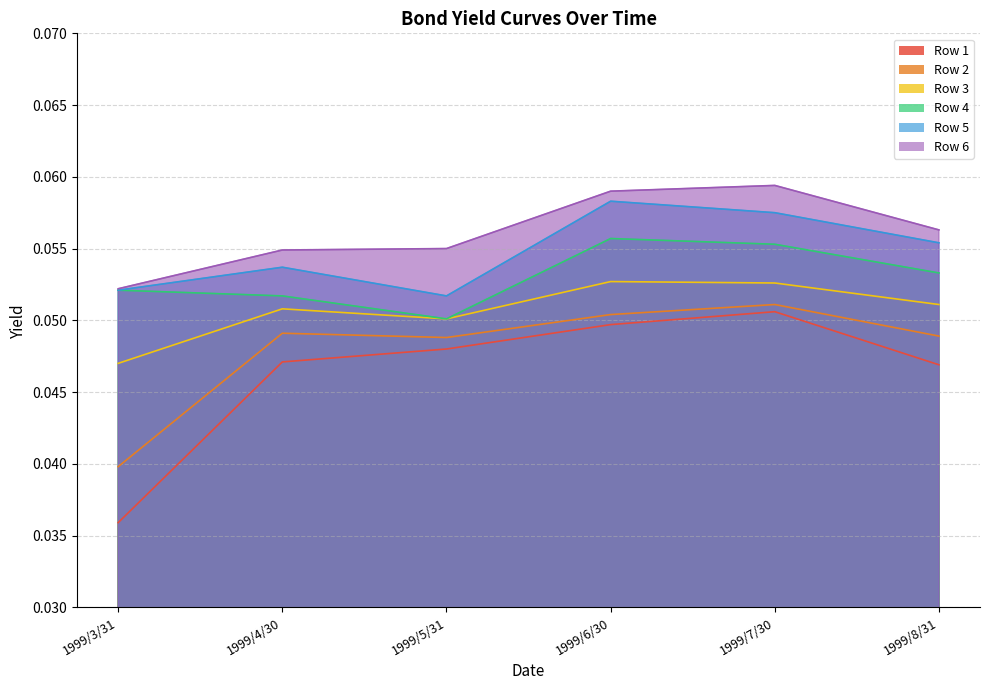

What is the sum of the Row 2 values at 1999/6/30 and 1999/8/31?

0.1